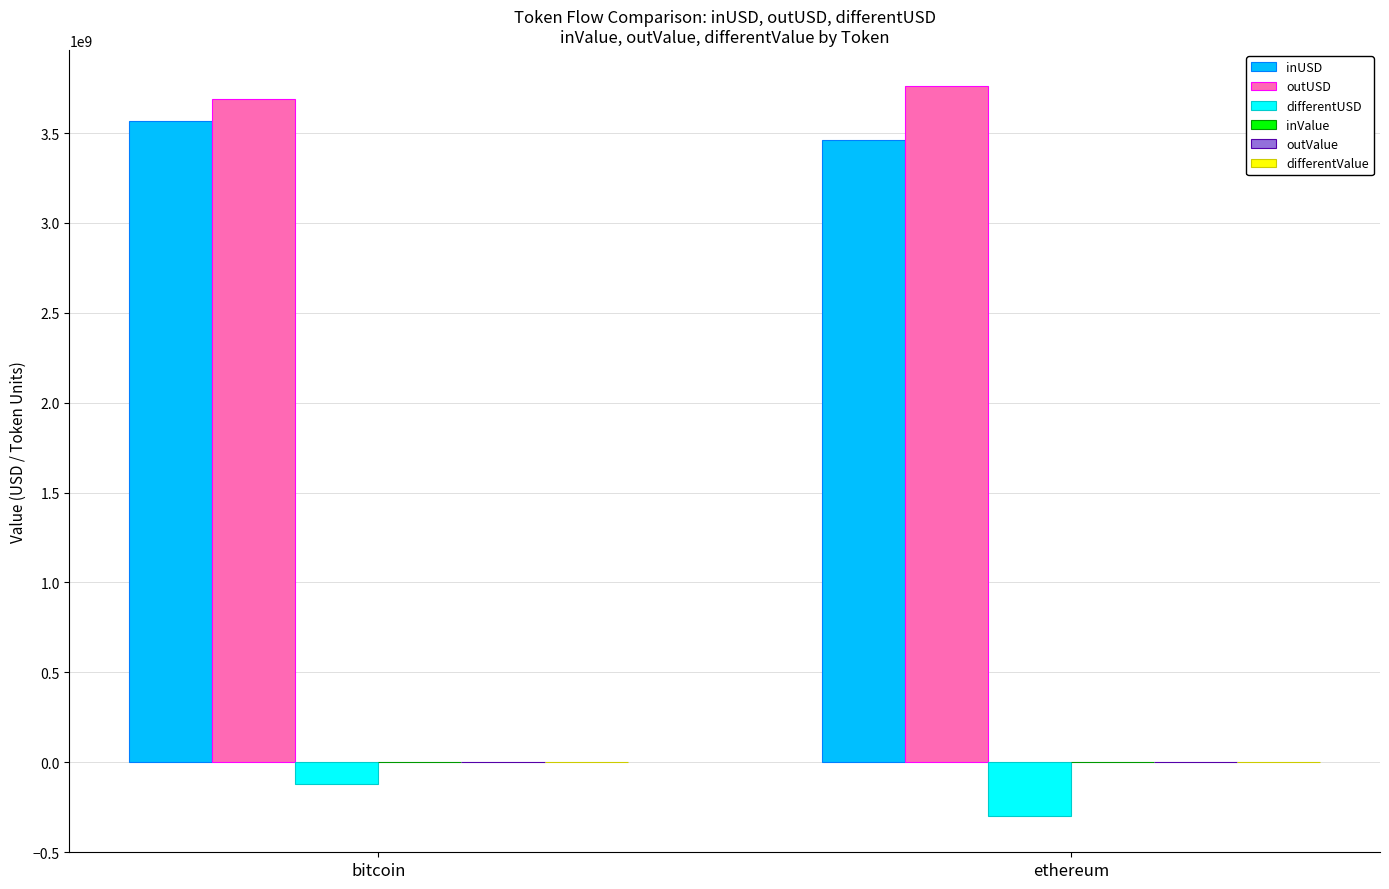

Are the bars horizontal?

No